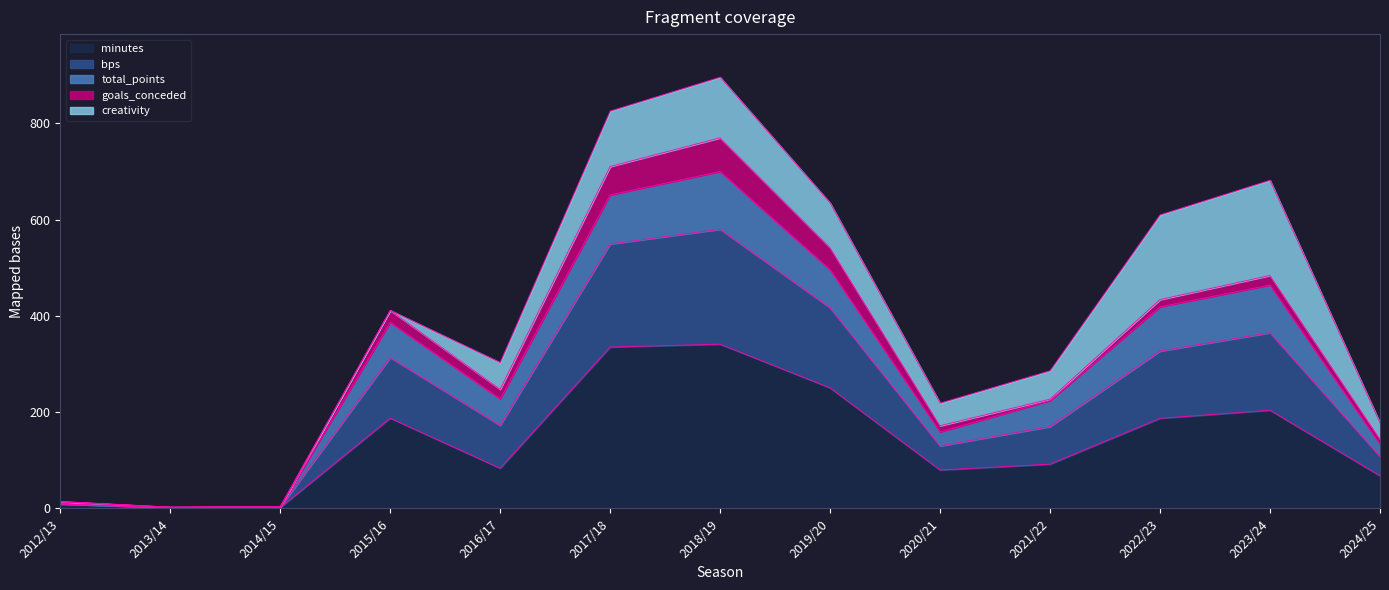

What are all the series names shown in the legend?

minutes, bps, total_points, goals_conceded, creativity